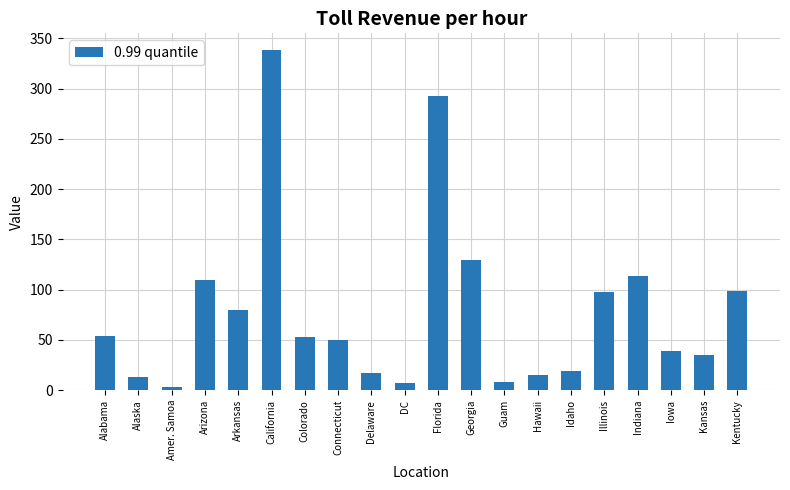

What is the difference between the values at Arkansas and Indiana?

34